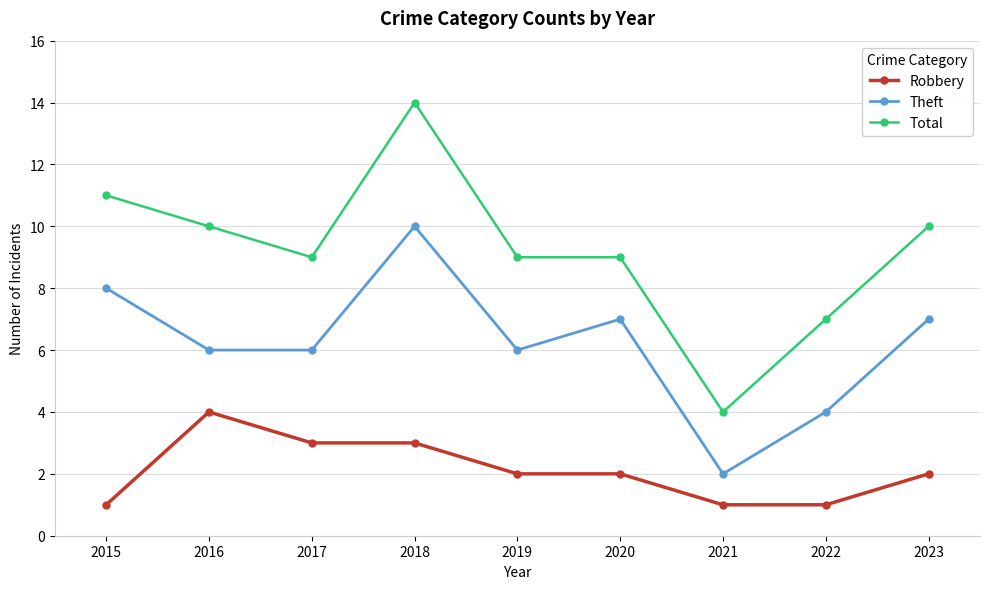

List the series in order of their peak value, highest first.

Total, Theft, Robbery